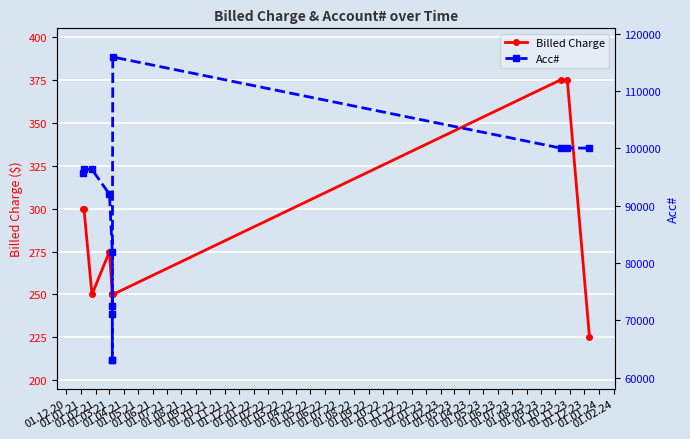

How many lines are shown in the chart?

2